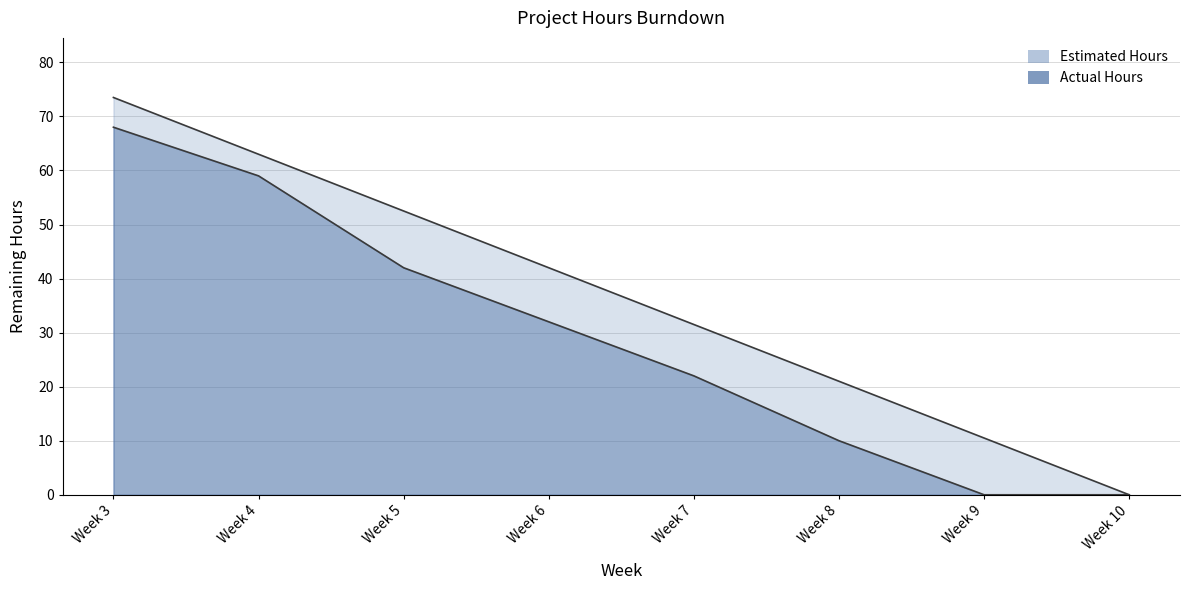

How many positive values does the Actual Hours series have?

6